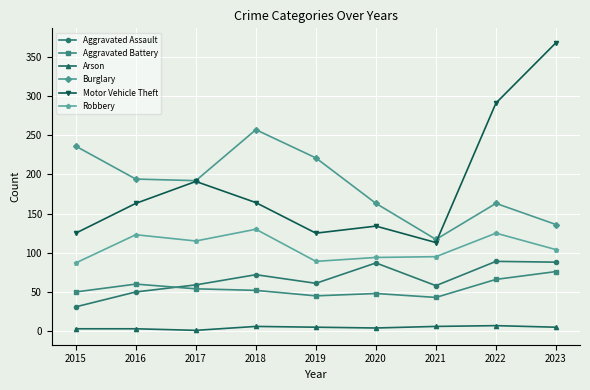

Count the number of categories in the chart.

9